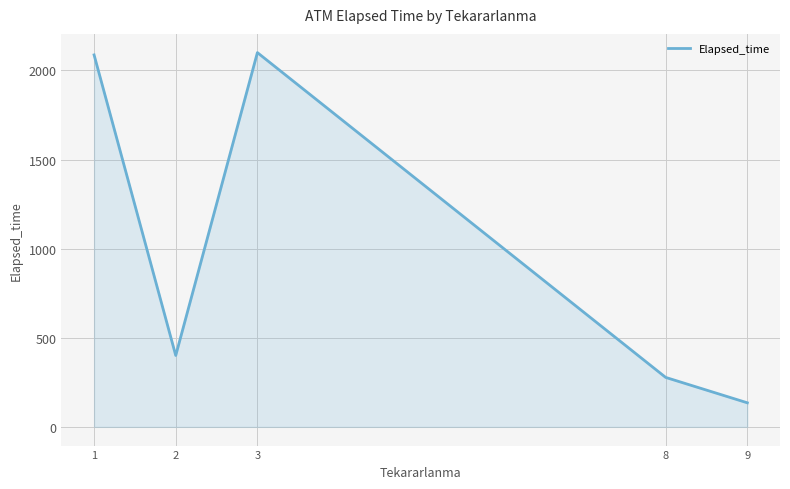

What is the difference between the maximum and minimum values?

1965.0